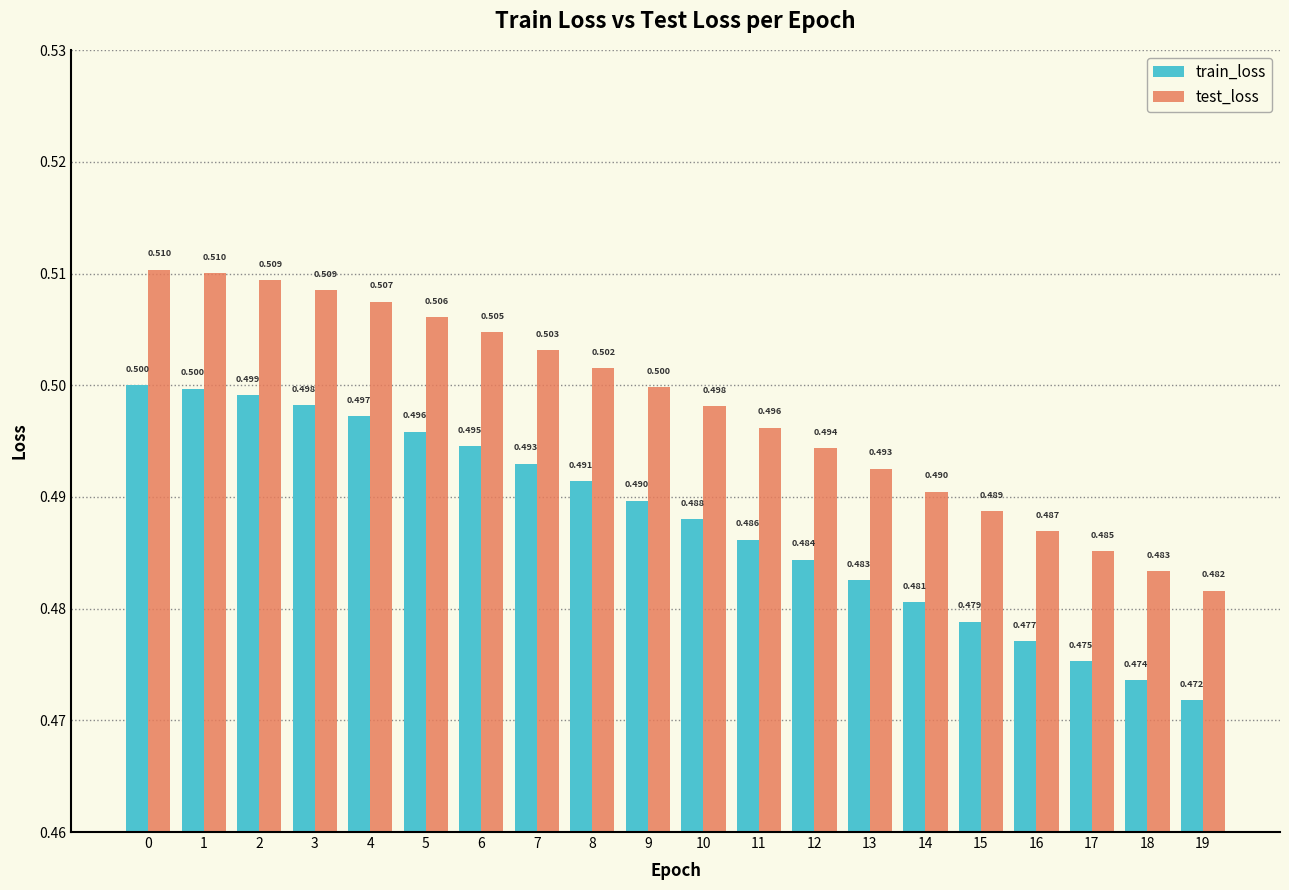

What is the lowest value of the train_loss series?

0.5